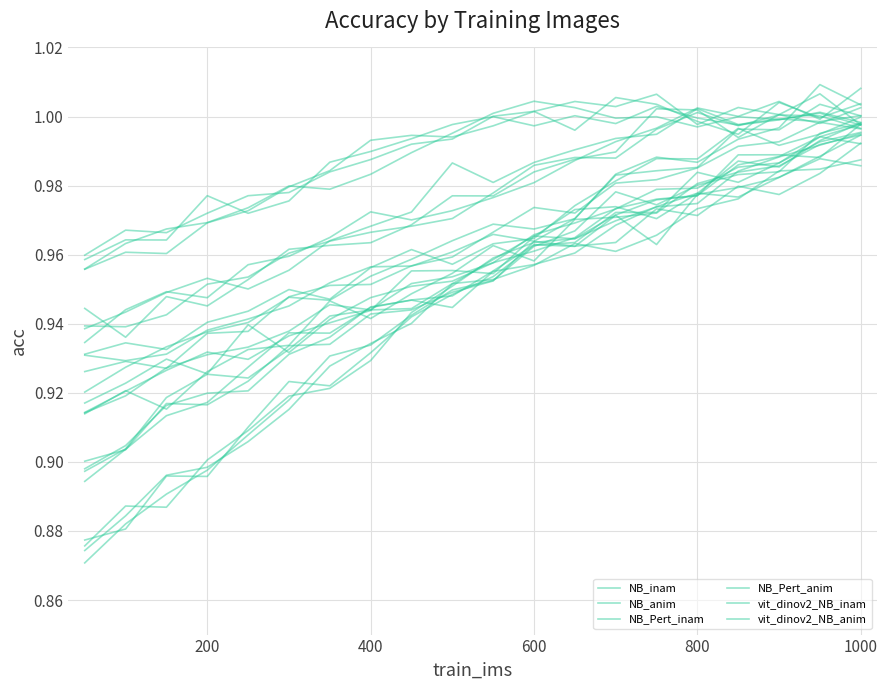

Is it true that vit_dinov2_NB_inam equals 0.4 at 9?

False